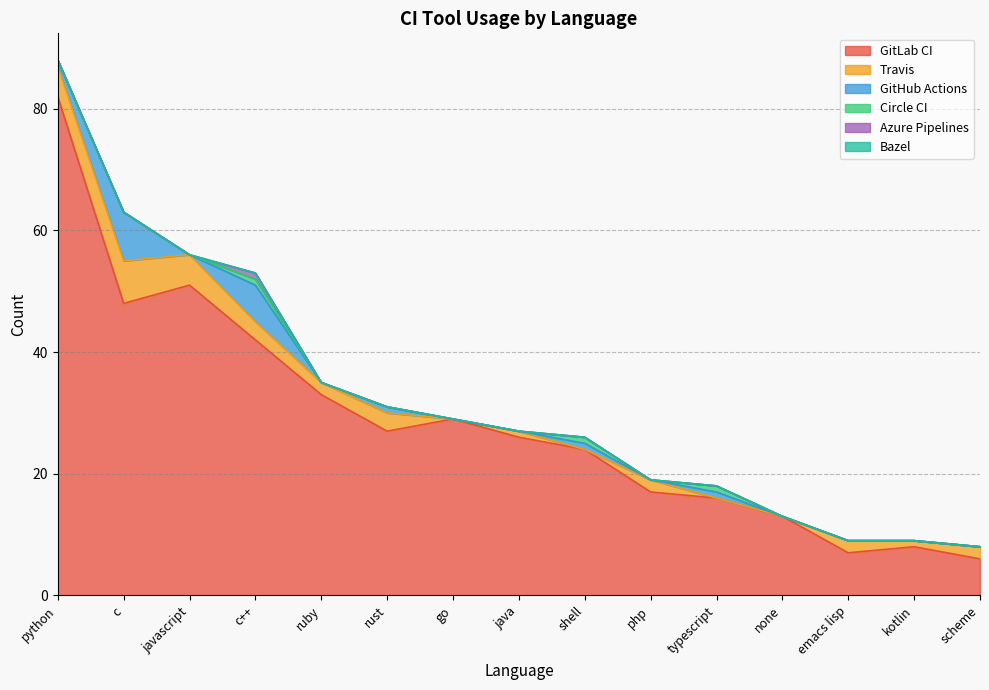

Which series has the largest total across all categories?

GitLab CI